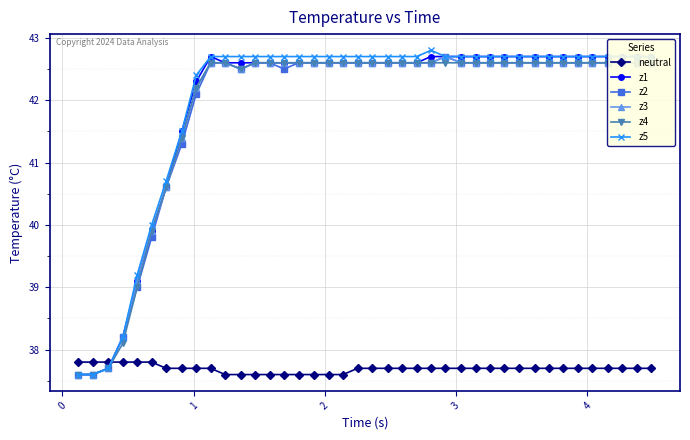

Reading left to right, transcribe all the data shown in this chart.

neutral: 37.8	37.8	37.8	37.8	37.8	37.8	37.7	37.7	37.7	37.7	37.6	37.6	37.6	37.6	37.6	37.6	37.6	37.6	37.6	37.7	37.7	37.7	37.7	37.7	37.7	37.7	37.7	37.7	37.7	37.7	37.7	37.7	37.7	37.7	37.7	37.7	37.7	37.7	37.7	37.7
z1: 37.6	37.6	37.7	38.2	39.1	39.9	40.6	41.5	42.3	42.7	42.6	42.6	42.6	42.6	42.6	42.6	42.6	42.6	42.6	42.6	42.6	42.6	42.6	42.6	42.7	42.7	42.7	42.7	42.7	42.7	42.7	42.7	42.7	42.7	42.7	42.7	42.7	42.7	42.7	42.7
z2: 37.6	37.6	37.7	38.2	39.0	39.8	40.6	41.3	42.1	42.6	42.6	42.5	42.6	42.6	42.5	42.6	42.6	42.6	42.6	42.6	42.6	42.6	42.6	42.6	42.6	42.7	42.6	42.6	42.6	42.6	42.6	42.6	42.6	42.6	42.6	42.6	42.6	42.6	42.6	42.6
z3: 37.6	37.6	37.7	38.2	39.1	39.9	40.6	41.4	42.2	42.6	42.6	42.5	42.6	42.6	42.6	42.6	42.6	42.6	42.6	42.6	42.6	42.6	42.6	42.6	42.6	42.7	42.6	42.6	42.6	42.6	42.6	42.6	42.6	42.6	42.6	42.6	42.6	42.6	42.6	42.6
z4: 37.6	37.6	37.7	38.1	39.0	39.9	40.6	41.4	42.2	42.6	42.6	42.5	42.6	42.6	42.6	42.6	42.6	42.6	42.6	42.6	42.6	42.6	42.6	42.6	42.6	42.6	42.6	42.6	42.6	42.6	42.6	42.6	42.6	42.6	42.6	42.6	42.6	42.6	42.6	42.6
z5: 37.6	37.6	37.7	38.2	39.2	40.0	40.7	41.5	42.4	42.7	42.7	42.7	42.7	42.7	42.7	42.7	42.7	42.7	42.7	42.7	42.7	42.7	42.7	42.7	42.8	42.7	42.7	42.7	42.7	42.7	42.7	42.7	42.7	42.7	42.7	42.7	42.7	42.7	42.7	42.7